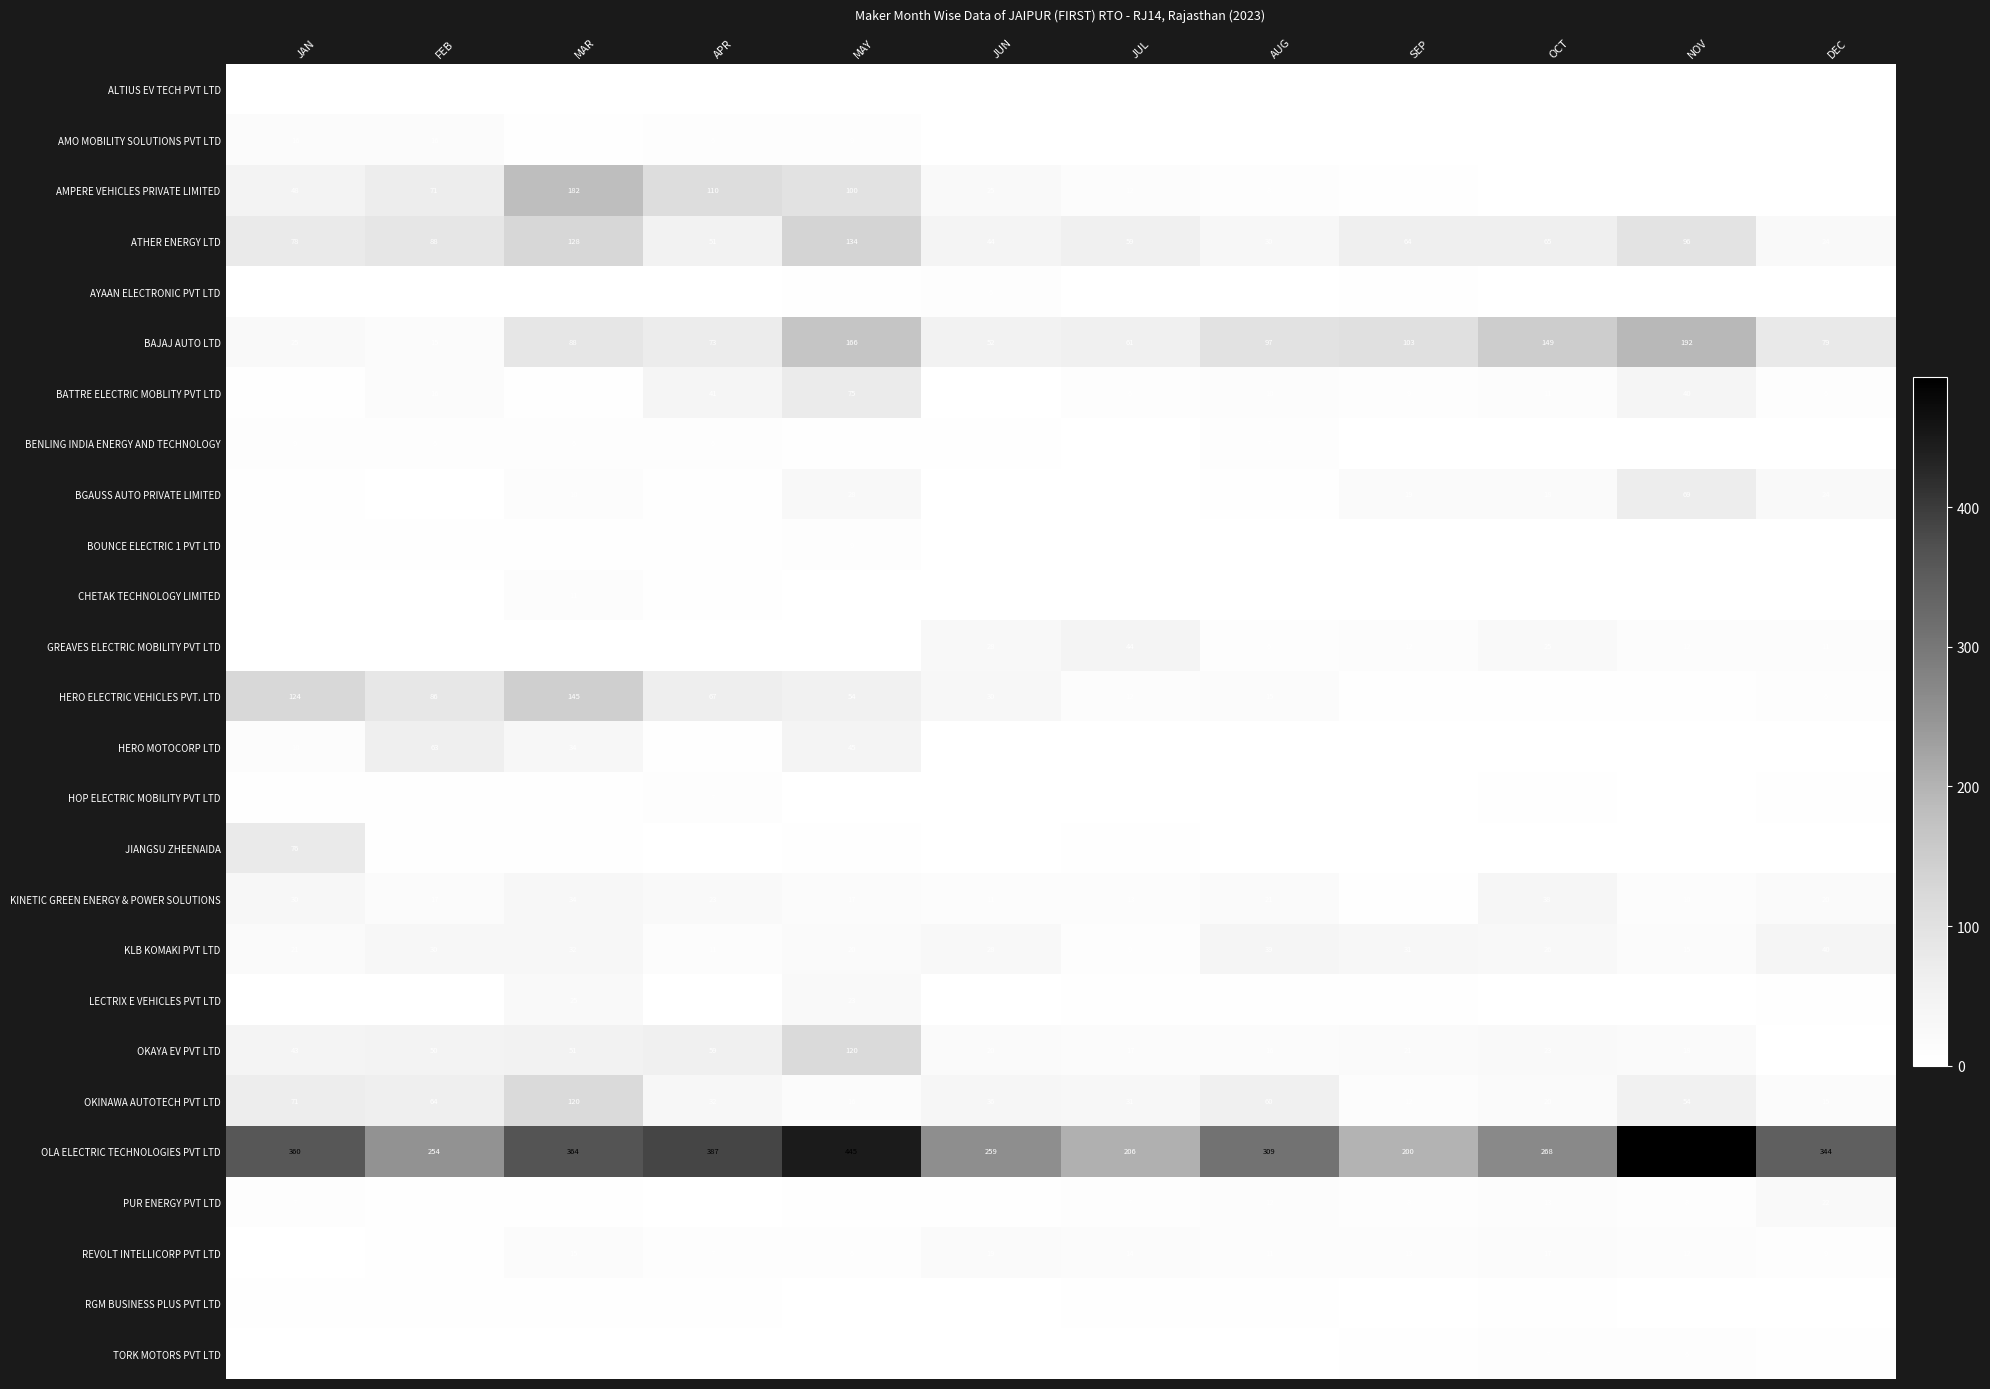

The ATHER ENERGY LTD series shows 44 at JUN. True or false?

True